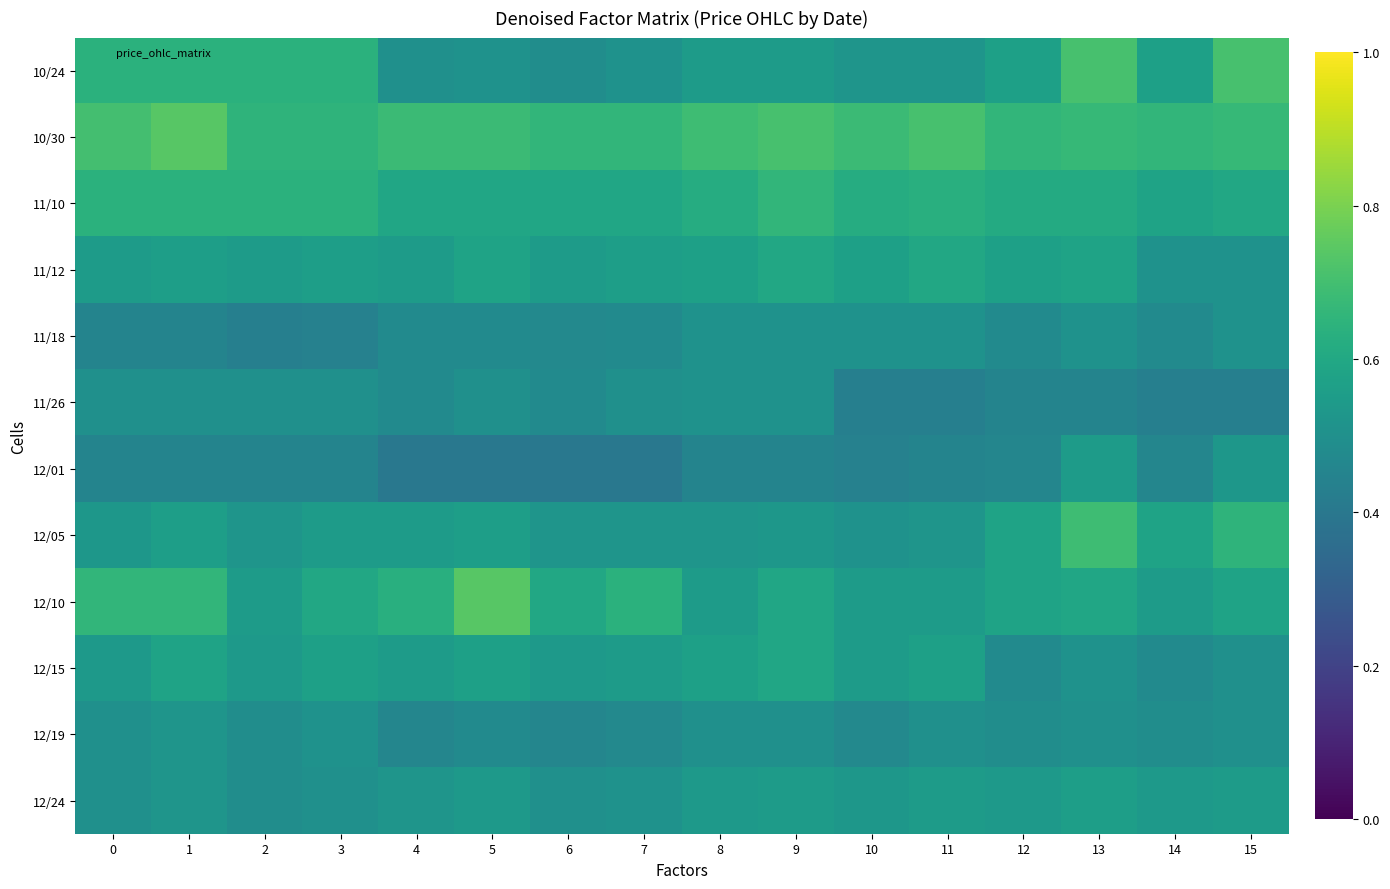

At 9, list the series in order from largest to smallest.

10/30, 11/10, 11/12, 12/10, 12/15, 10/24, 12/24, 12/05, 11/18, 11/26, 12/19, 12/01